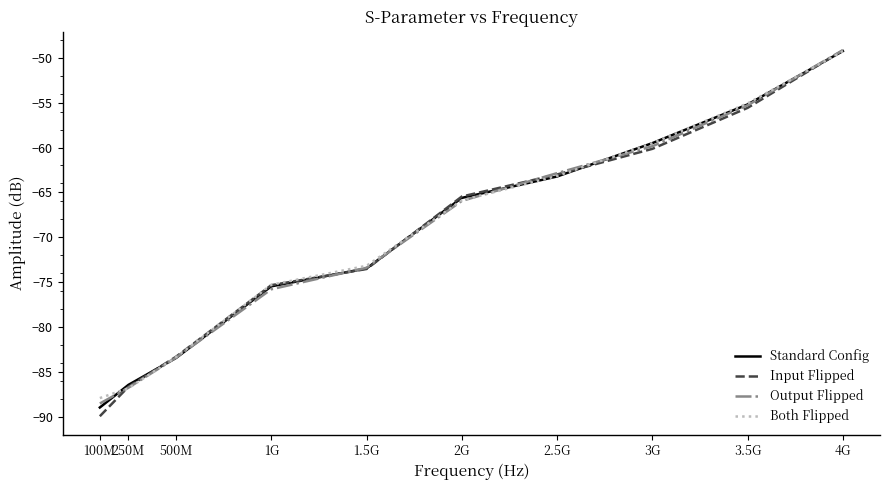

The Both Flipped series shows -65.9 at 2G. True or false?

True